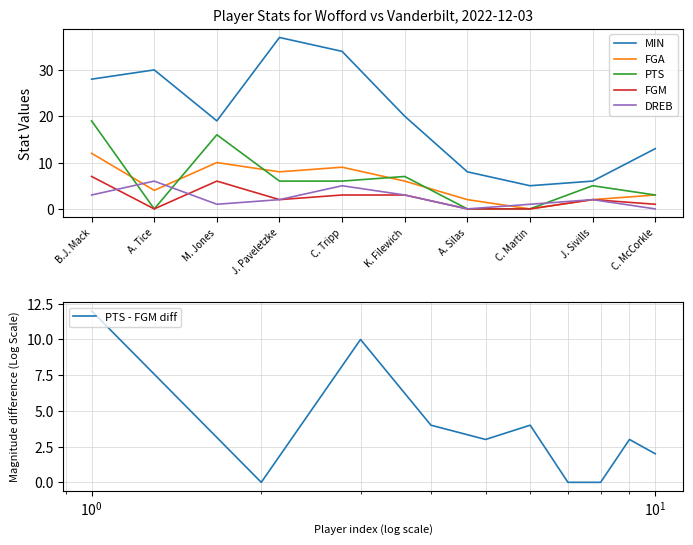

Is the value of FGA at J. Sivills greater than the value of PTS at K. Filewich?

No